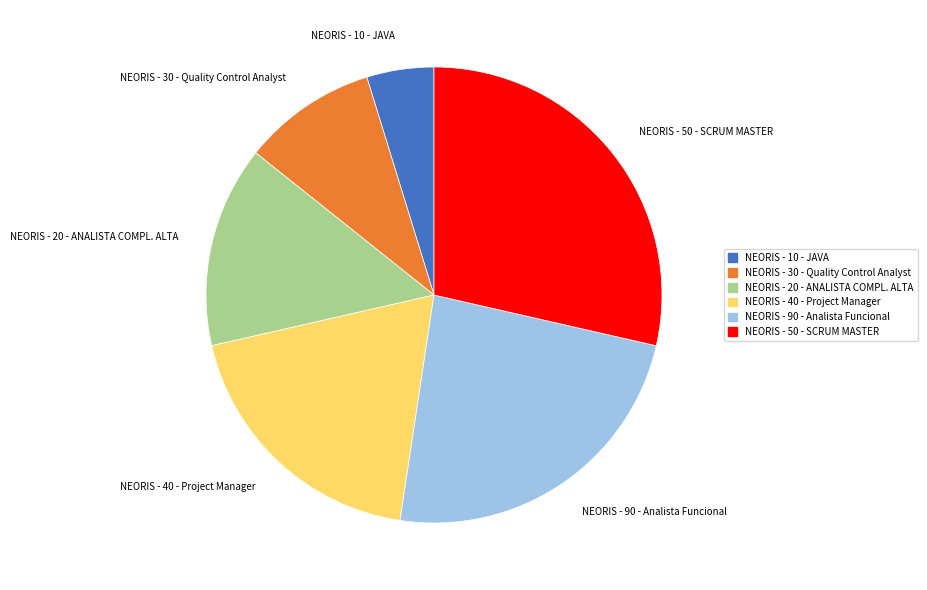

What is the smallest slice in the pie chart?

NEORIS - 10 - JAVA